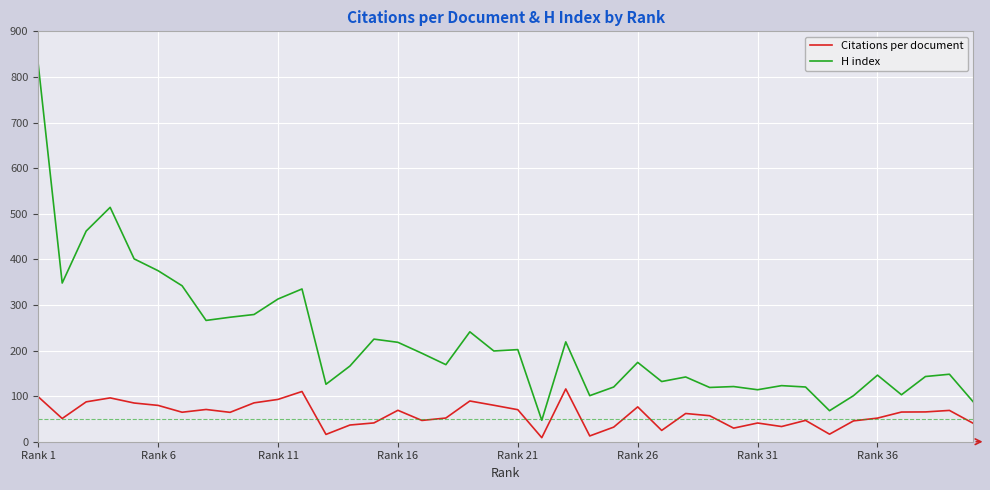

Which series has the largest total across all categories?

H index